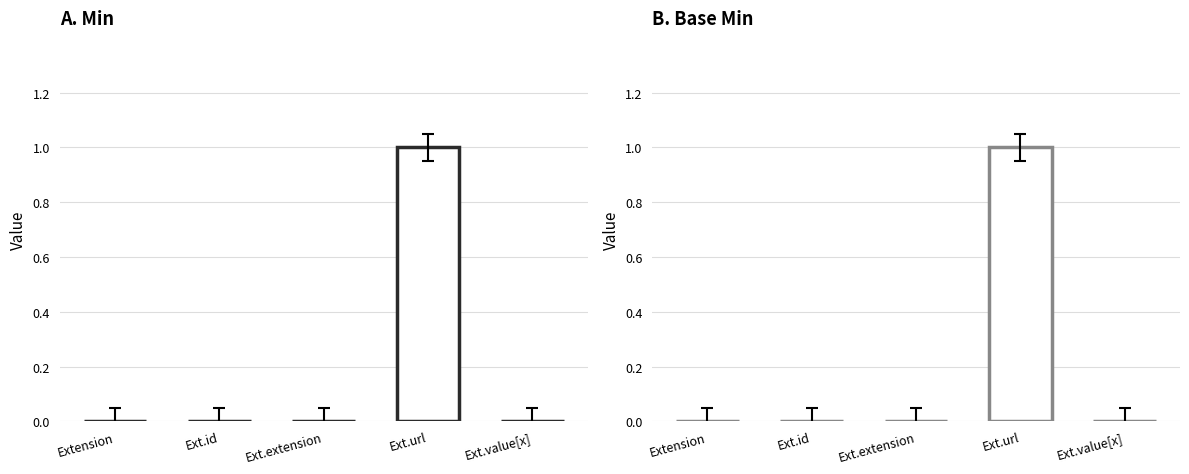

Which category has the lowest value in the Base Min series?

Extension